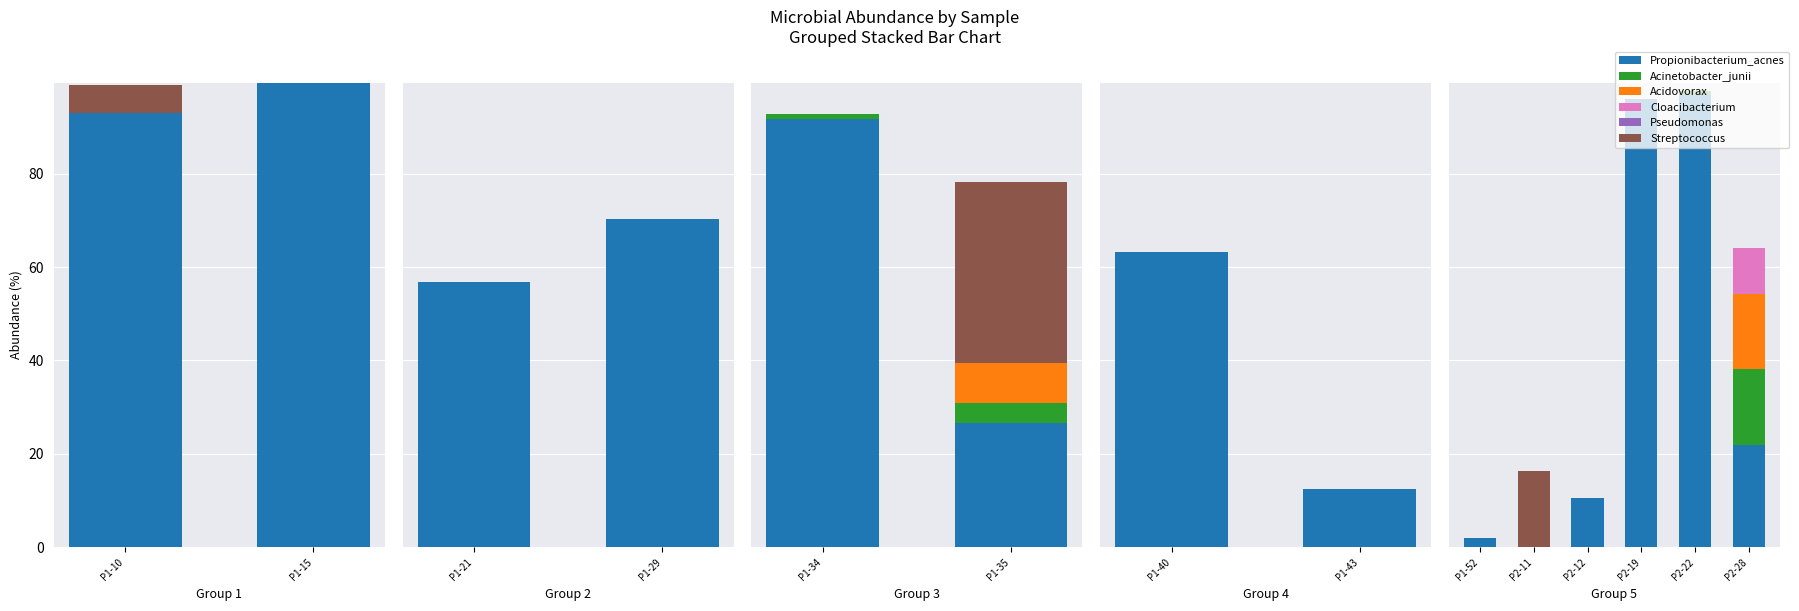

Which series changed the most between P1-52 and P2-19?

Propionibacterium_acnes